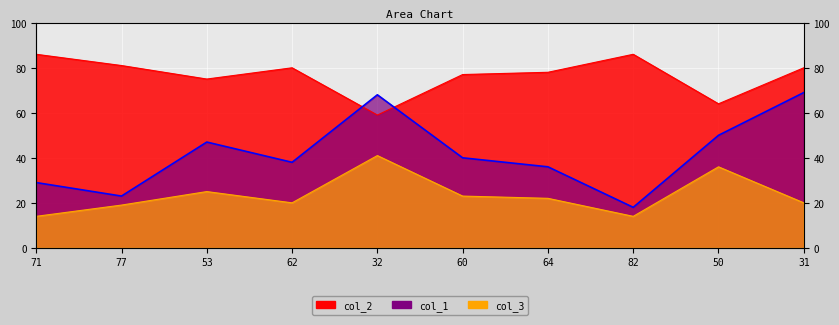

Rank the categories by col_3 value from lowest to highest.

71, 82, 77, 62, 31, 64, 60, 53, 50, 32